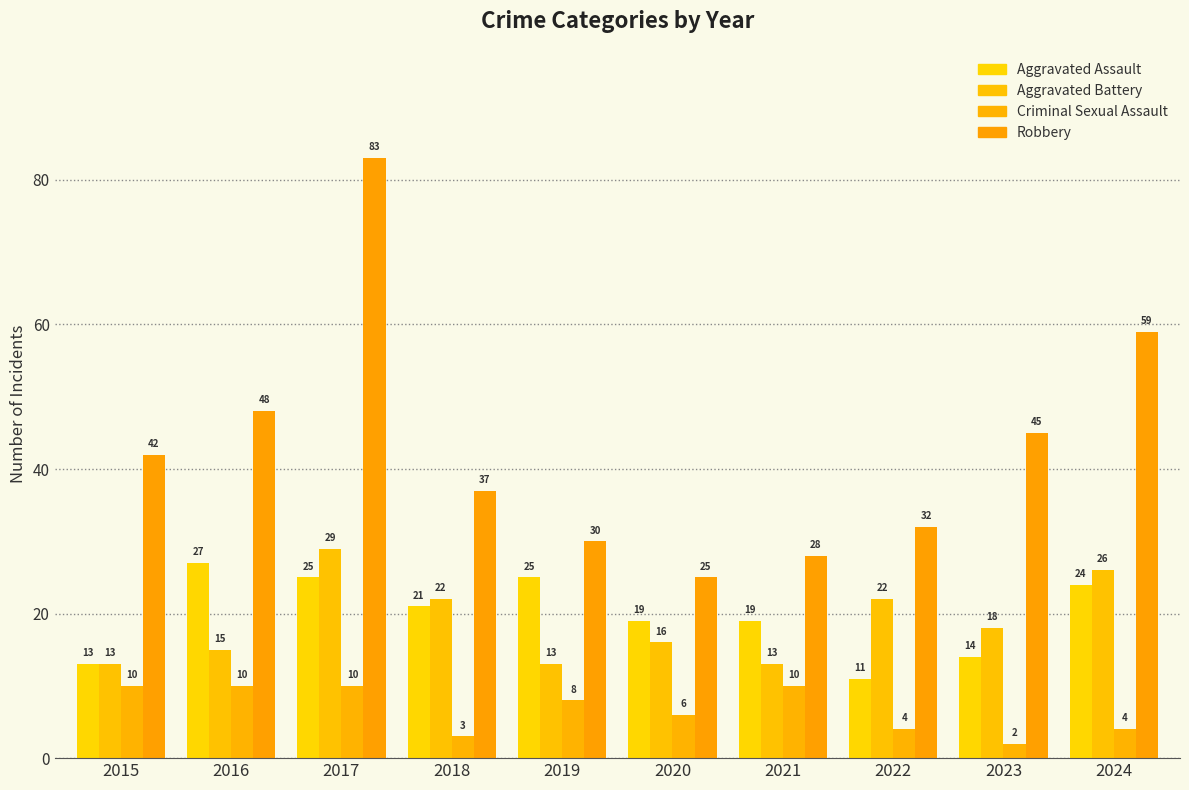

What is the total value across all series at 2024?

113